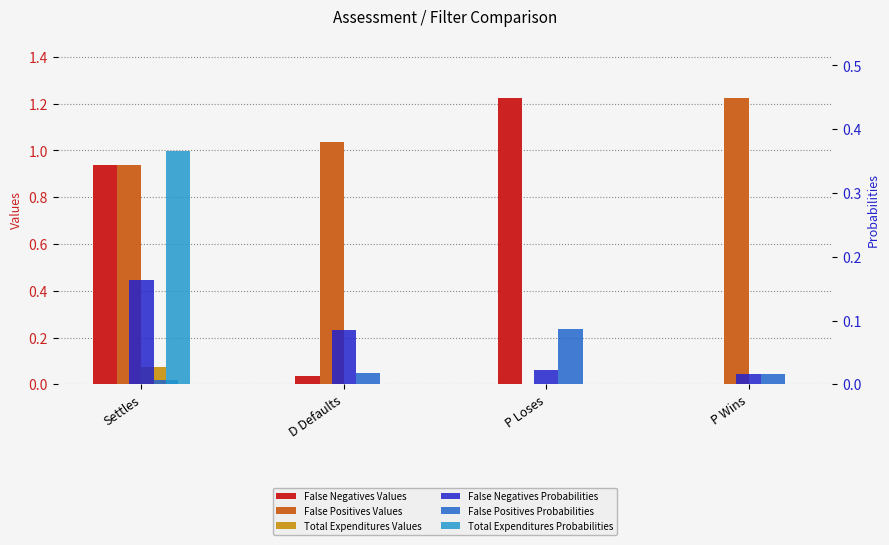

What position from the left is P Wins?

4